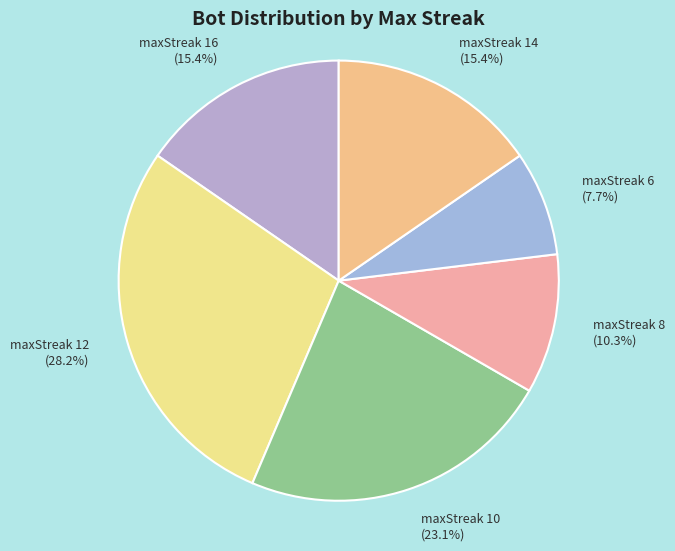

To the nearest percent, what is the combined percentage of maxStreak 8 and maxStreak 14?

26%